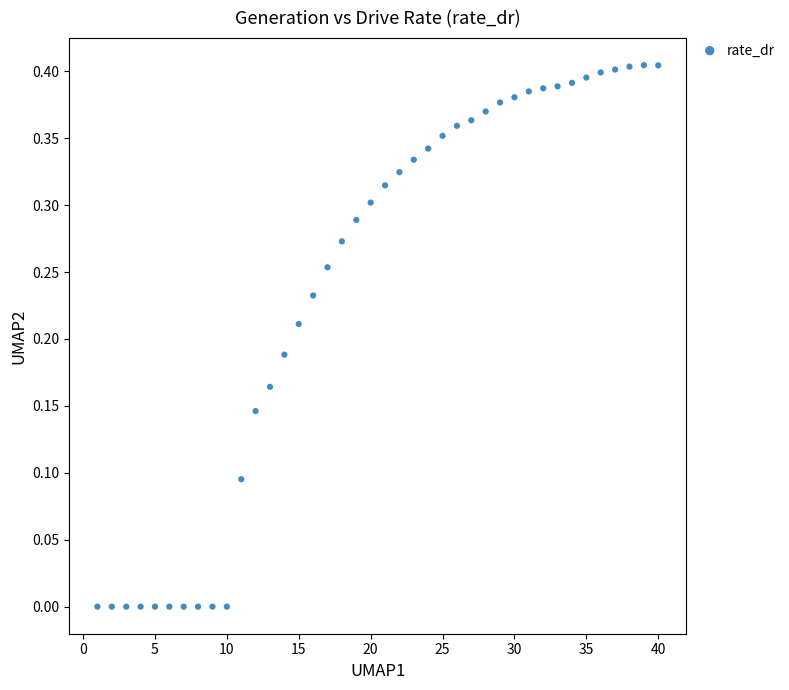

What is the range of X values (max minus min)?

39.0